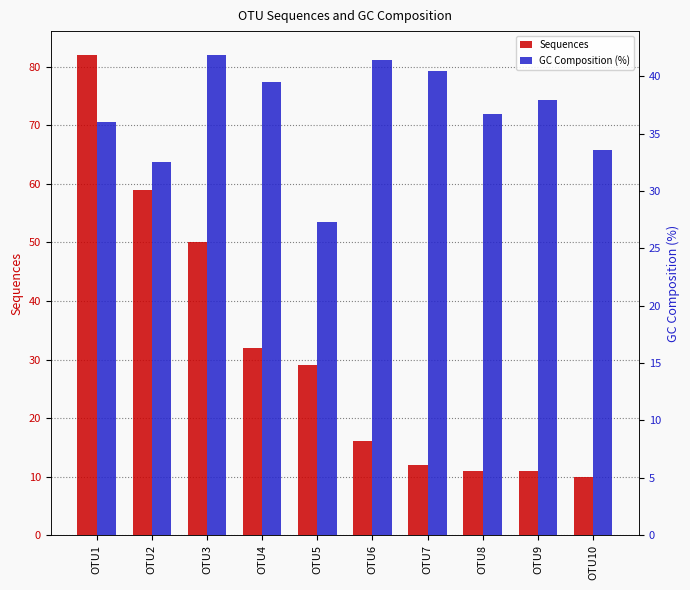

Reading left to right, what are all the values shown in this chart?

Sequences: 82.0	59.0	50.0	32.0	29.0	16.0	12.0	11.0	11.0	10.0
GC Composition (%): 36.1	32.6	41.9	39.5	27.4	41.4	40.4	36.7	38.0	33.6